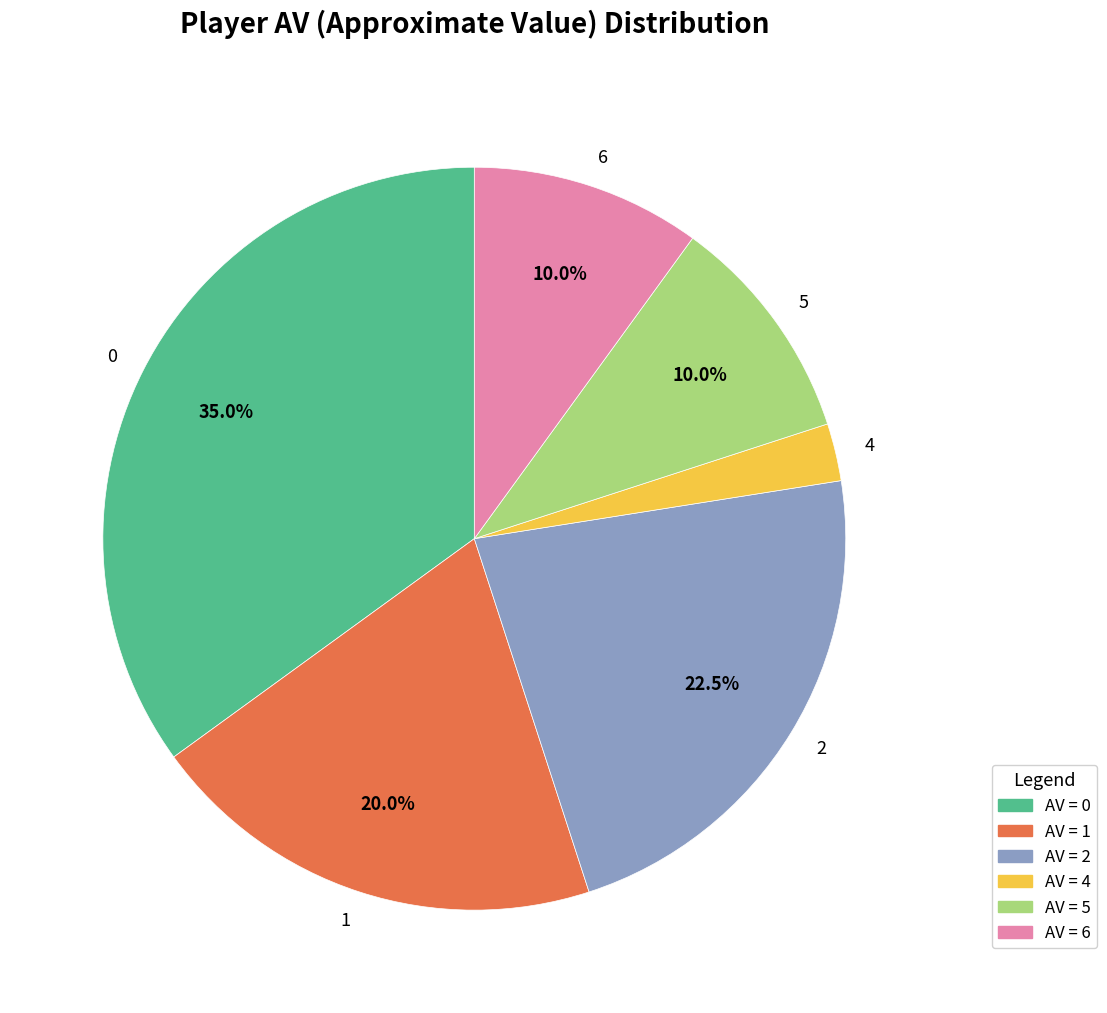

Does 6 account for over 50% of the chart?

No